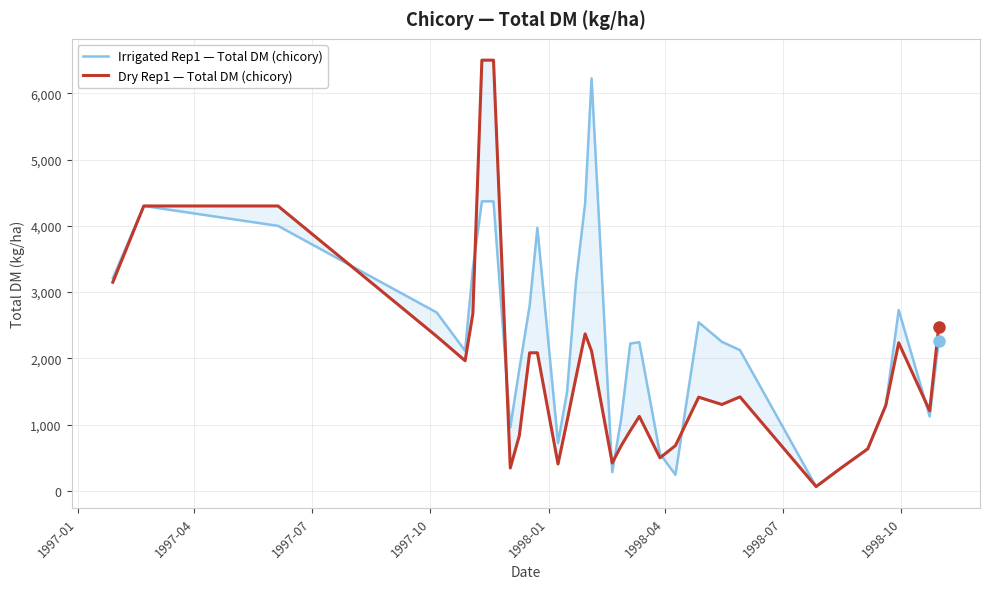

At how many categories does at least one series exceed 417?

31